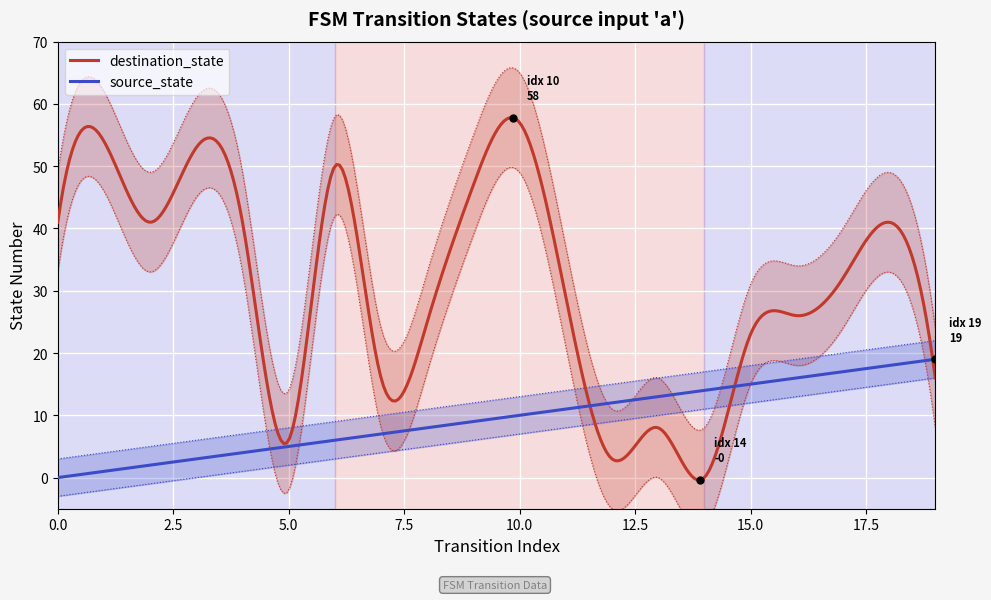

The value of source_state at 6 is 8. True or false?

False